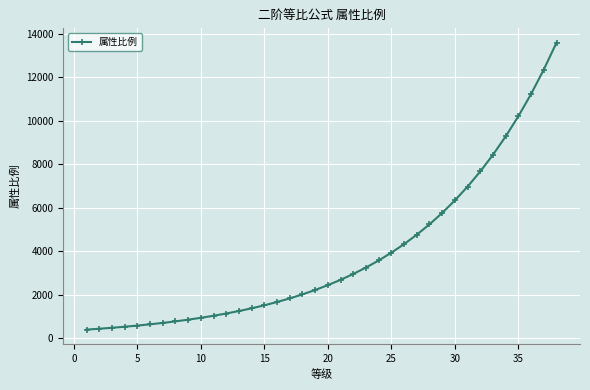

What is the sum of all values?

145598